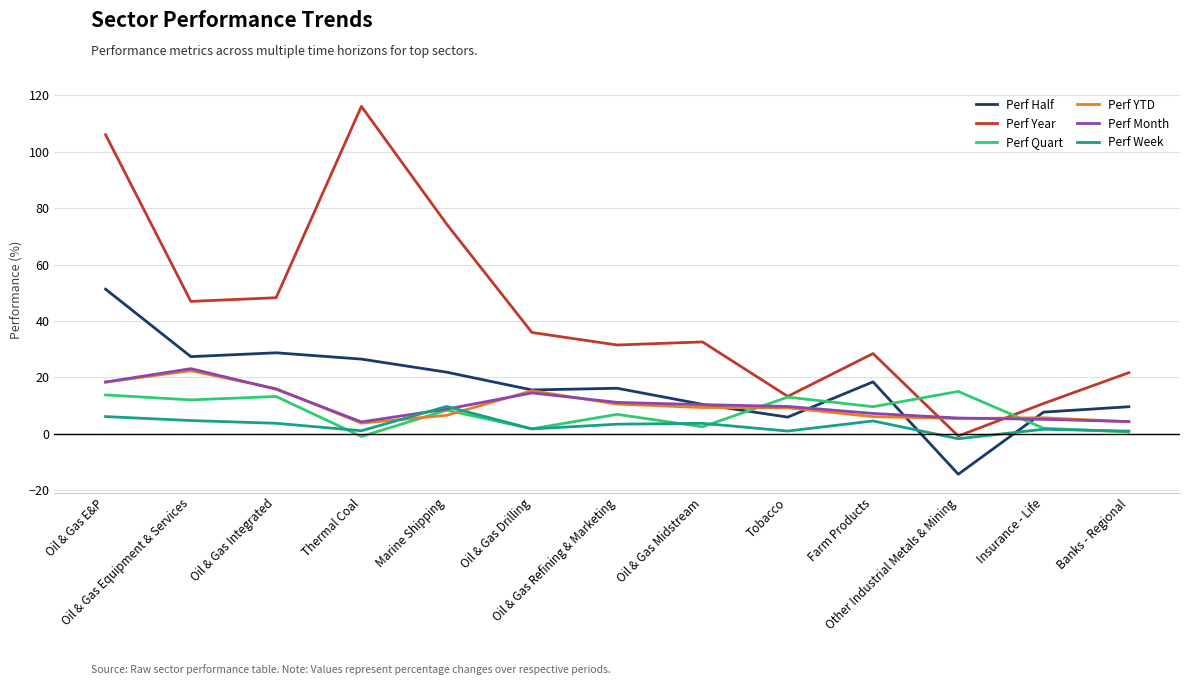

Which series has the widest spread of values?

Perf Year